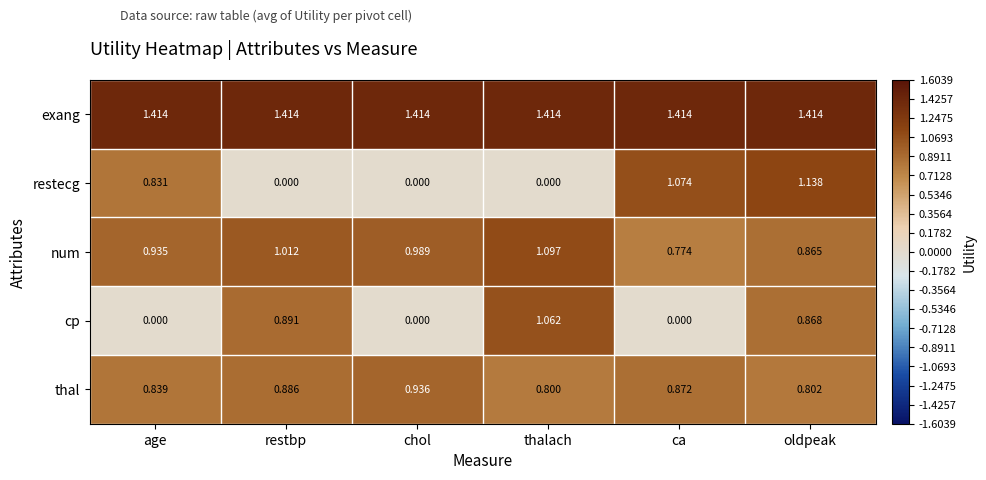

At thalach, list the series in order from largest to smallest.

exang, num, cp, thal, restecg